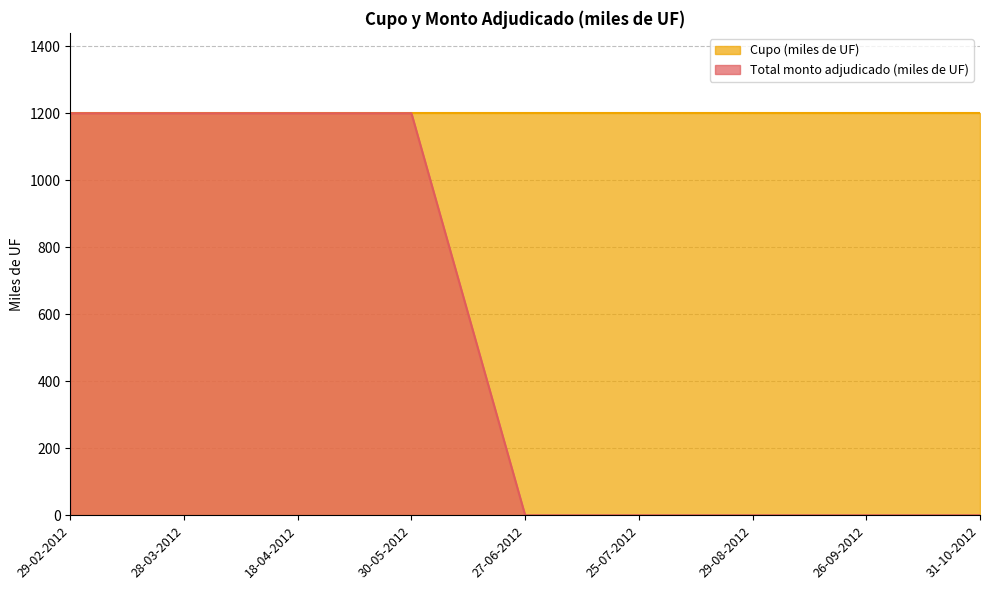

Does the chart display data point markers on the line(s)?

No